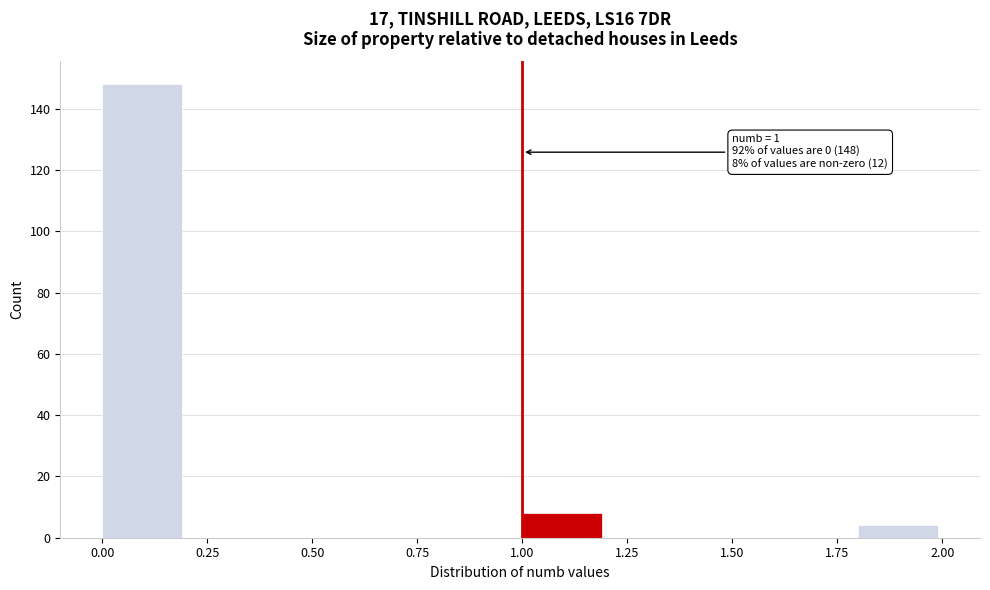

Which range on the x-axis has the tallest bar?

0.0 to 0.2